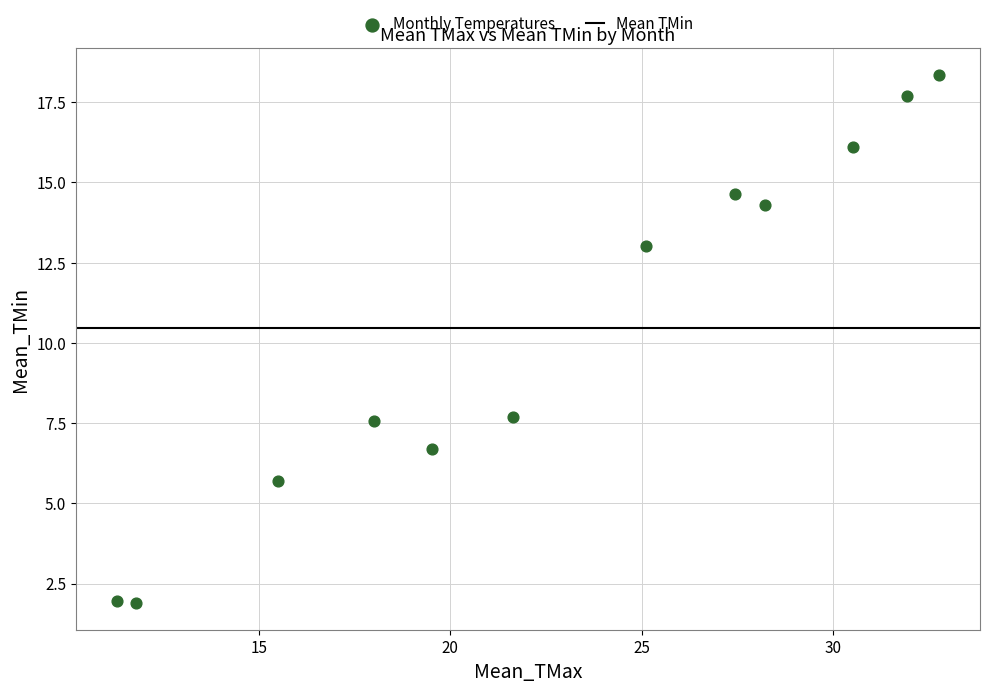

What is the average X value?

22.8